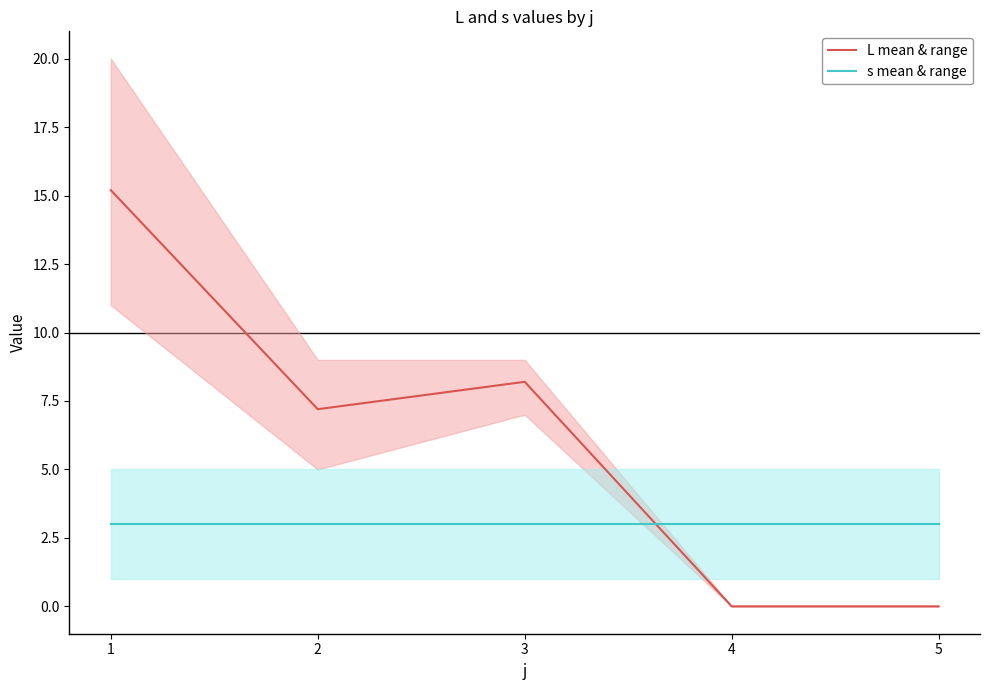

How many data points in L mean & range are above 7?

3